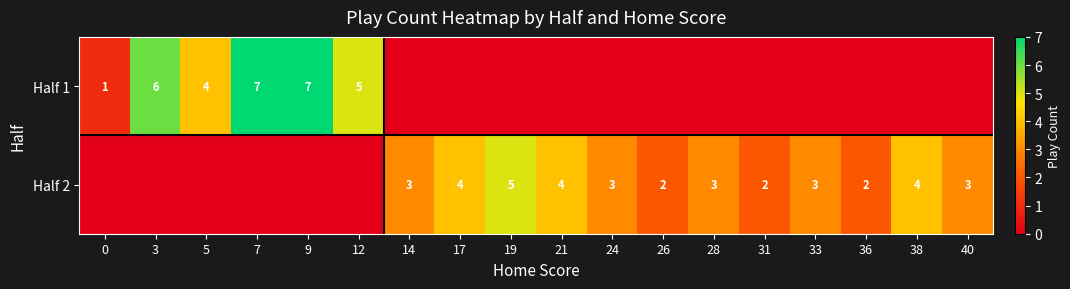

The Half 2 series shows 3 at 24. True or false?

True